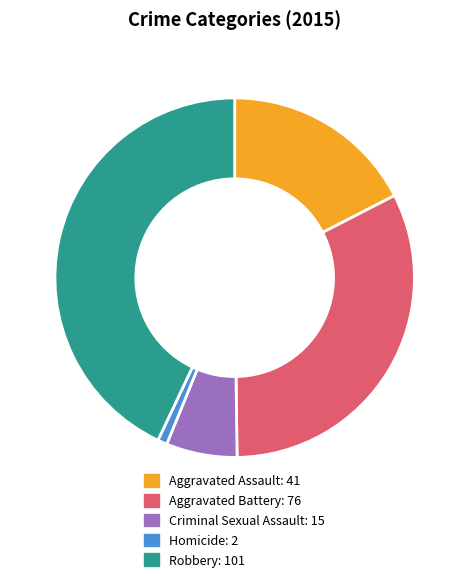

Which slice is the smallest?

Homicide